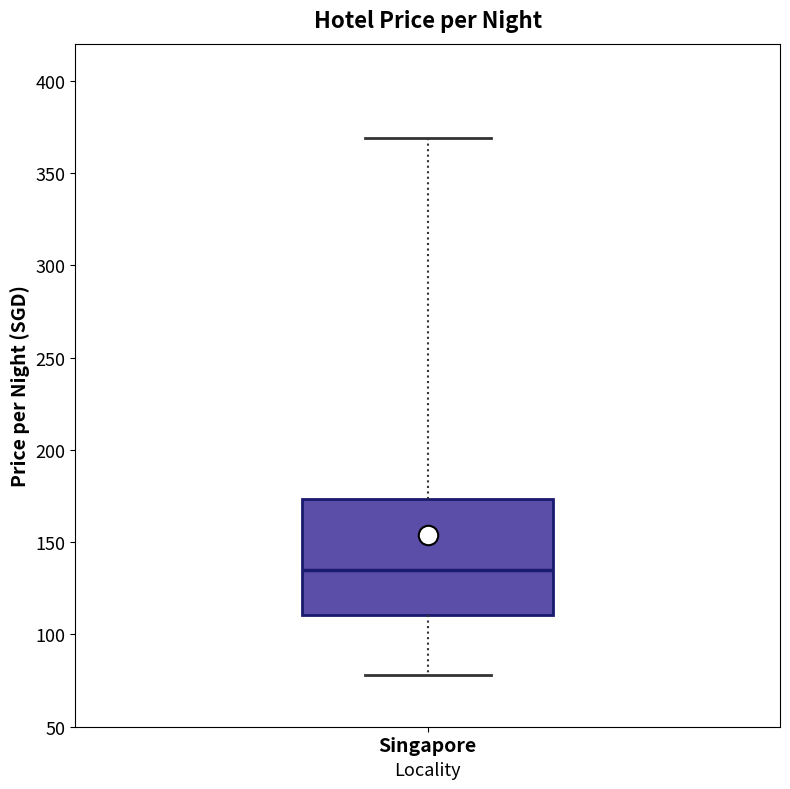

Where does the lower whisker of the box for Singapore end on the y-axis? The values are not printed on the chart, so give them approximately, as read against the axis.

80